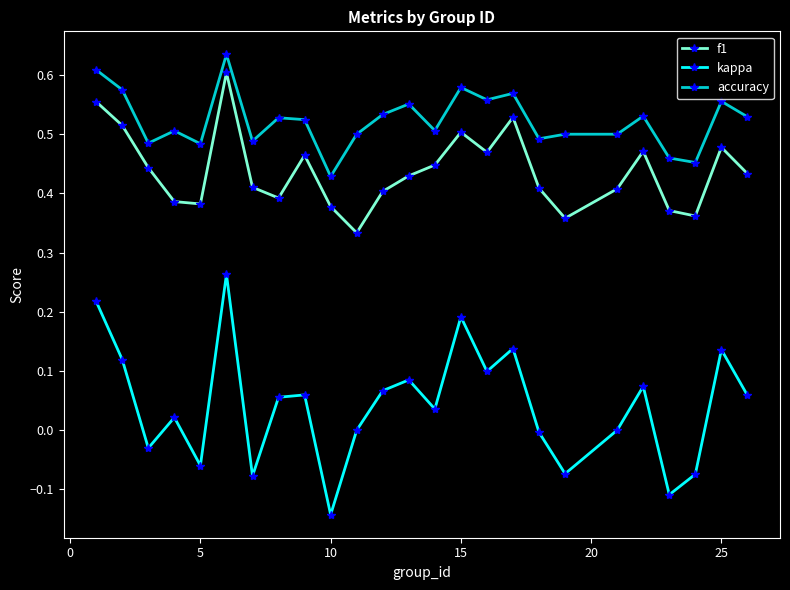

How many interior local peaks does the f1 series have?

6